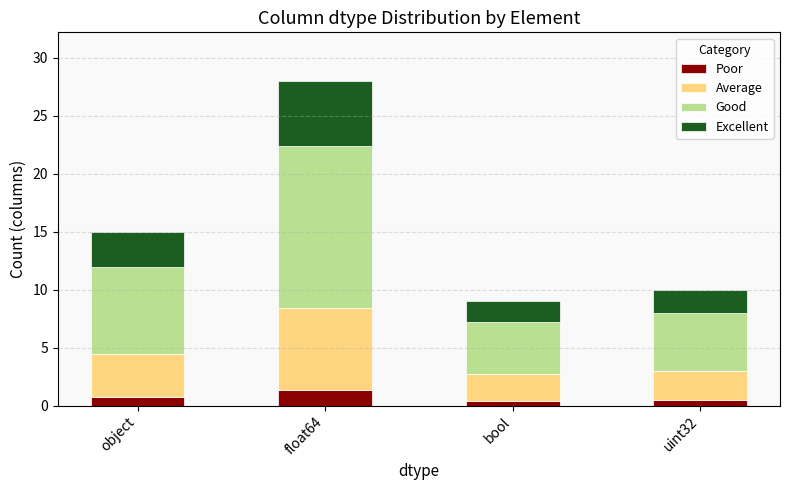

At which label does Poor reach its peak?

float64